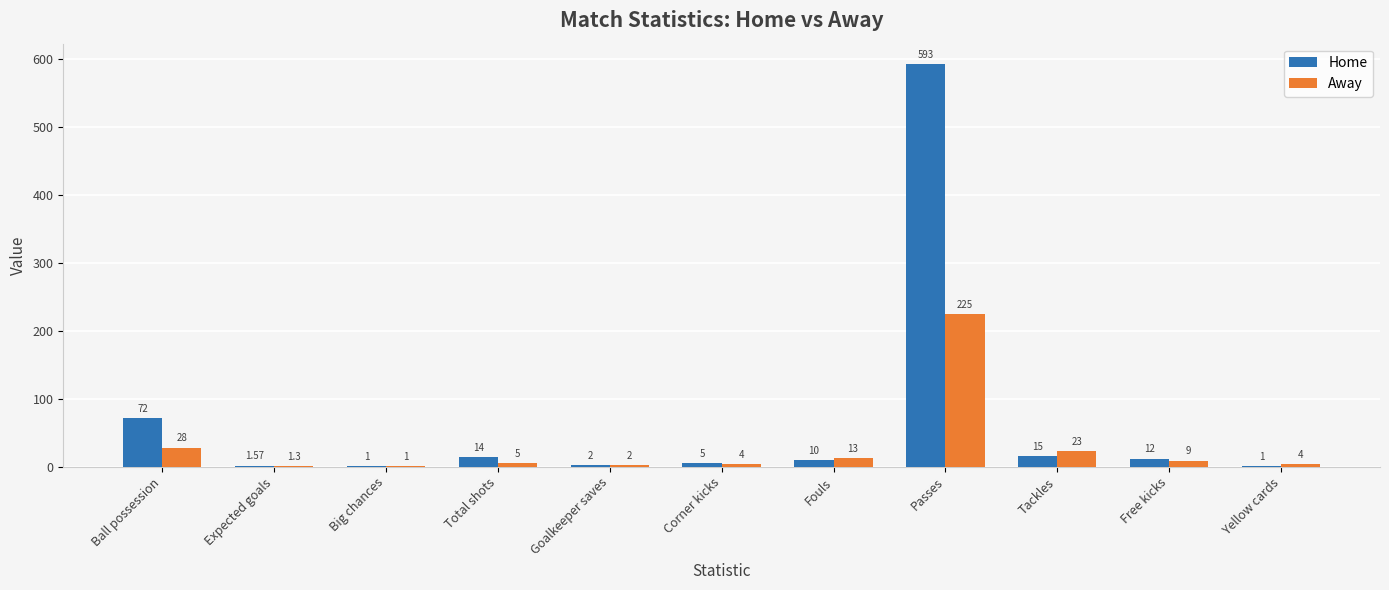

What is the total value across all series at Big chances?

2.0